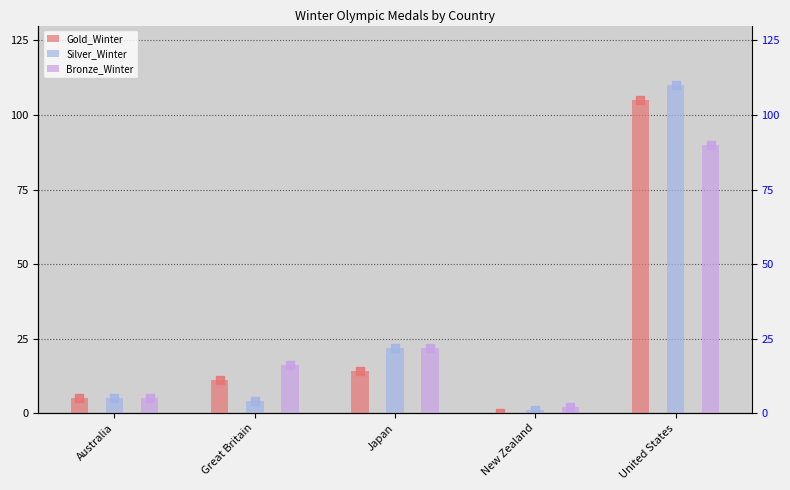

What are all the series names shown in the legend?

Gold_Winter, Silver_Winter, Bronze_Winter